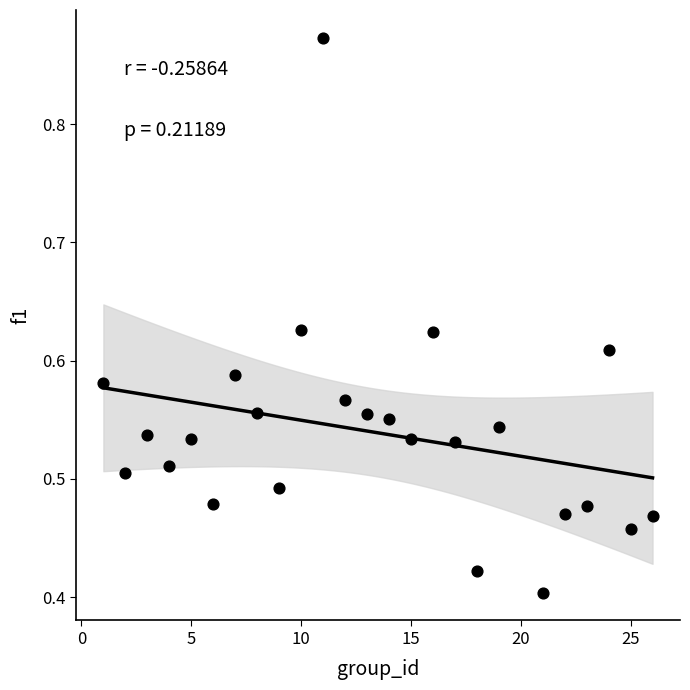

What is the range of X values (max minus min)?

25.0